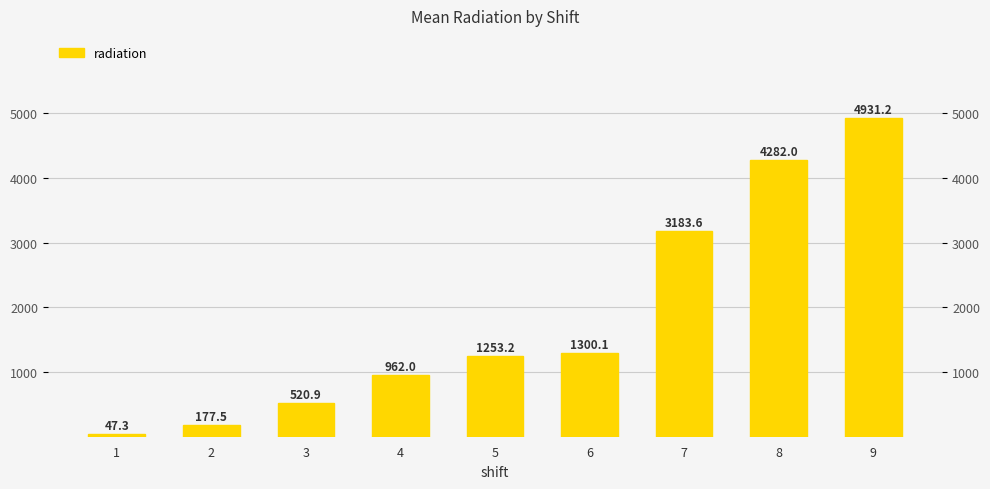

Rank the categories by value from lowest to highest.

1, 2, 3, 4, 5, 6, 7, 8, 9